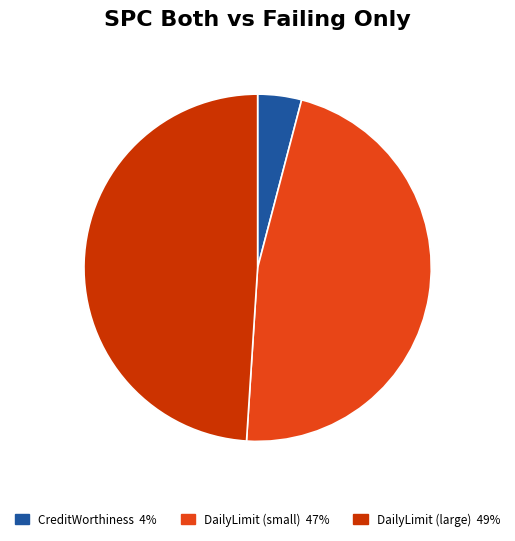

Does any single category account for the majority?

No